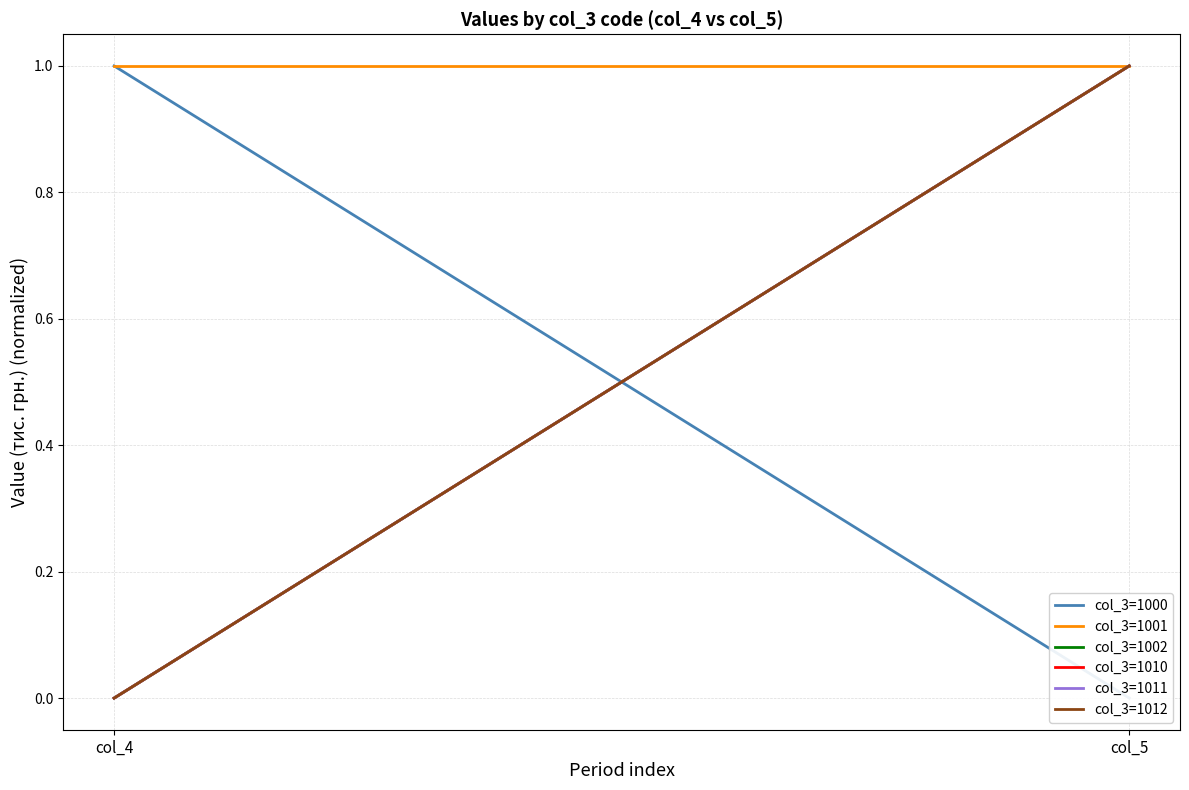

Does the chart display data point markers on the line(s)?

No